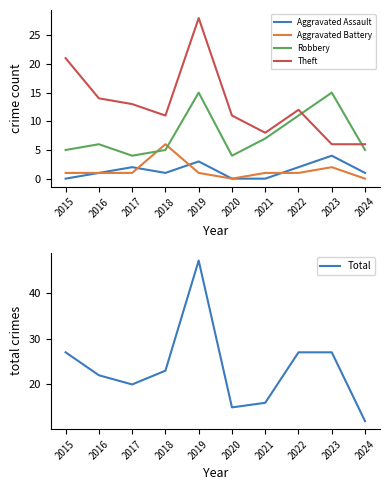

At which label does Theft first exceed 12?

2015